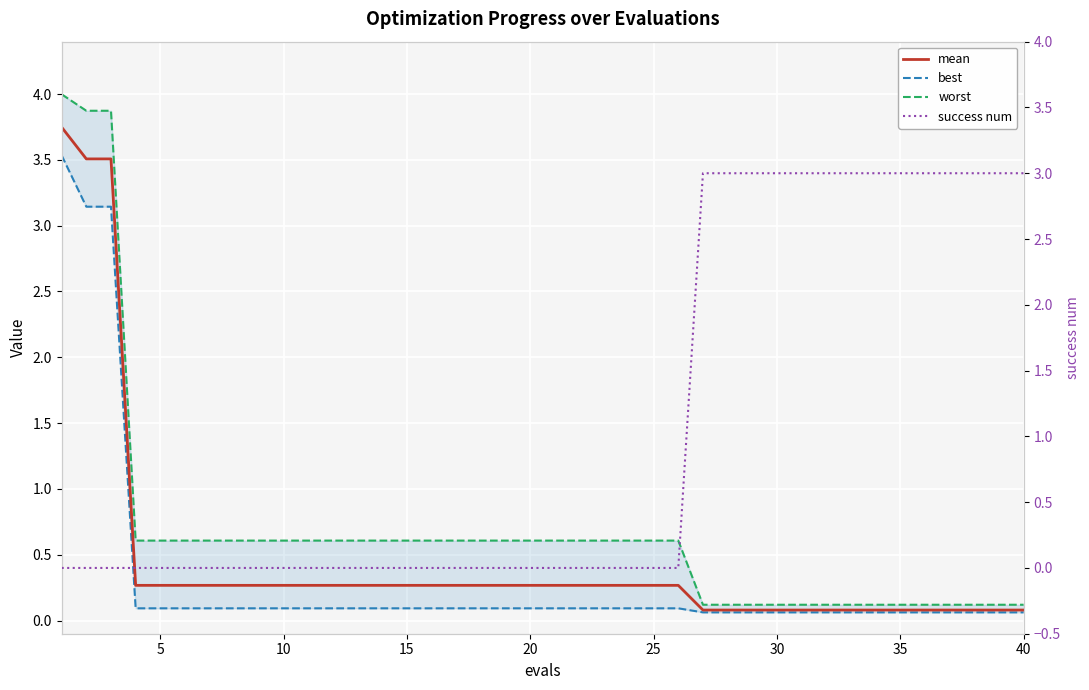

Is it true that success num equals -1.0 at 40?

False